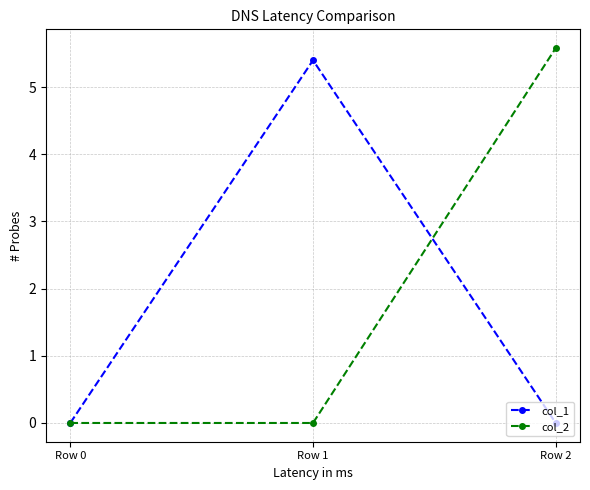

Between Row 0 and Row 2, which series saw the biggest shift?

col_2